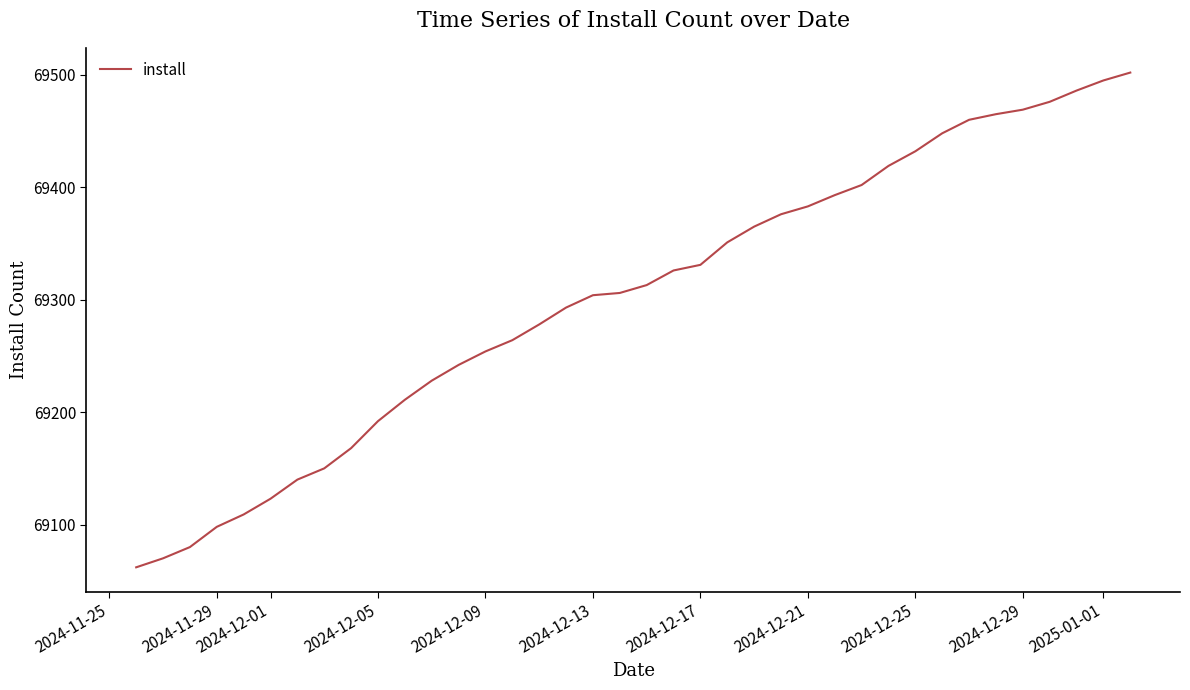

What is the difference between the maximum and minimum values?

440